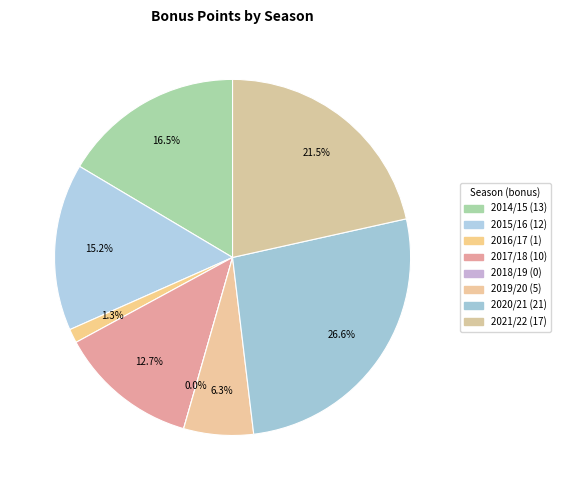

To the nearest percent, what portion does 2017/18 represent?

13%